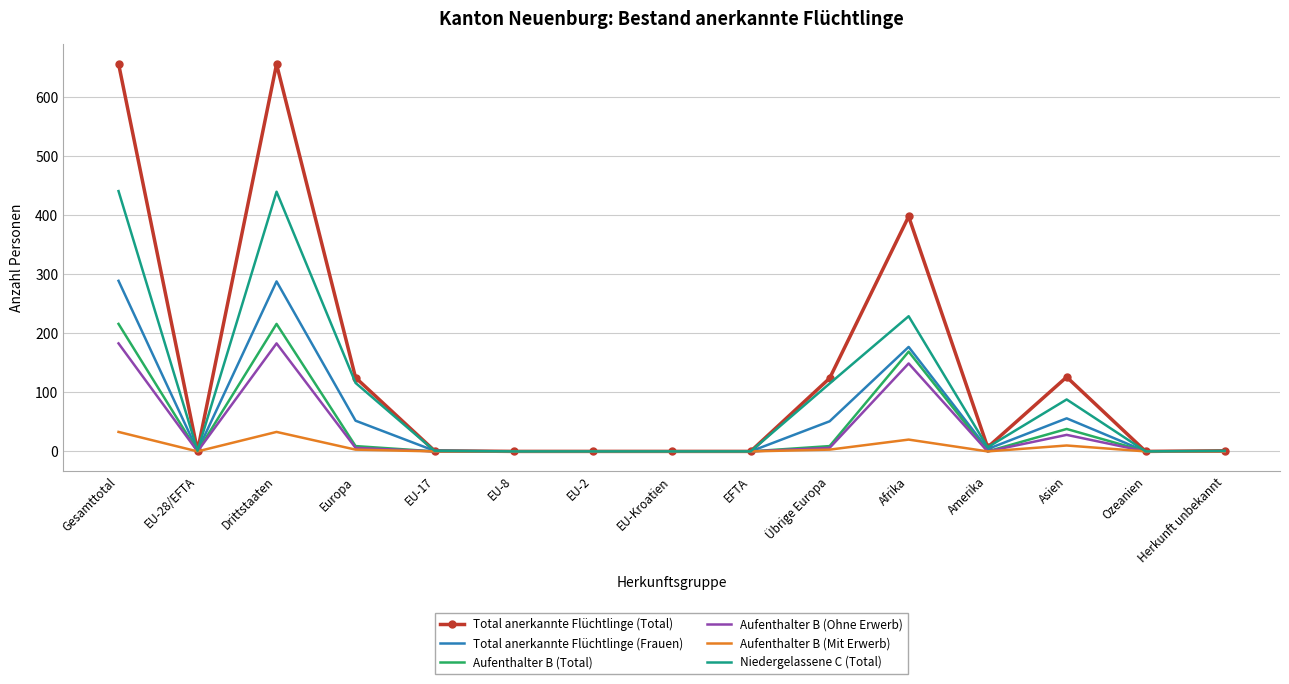

What position from the right is Gesamttotal?

15